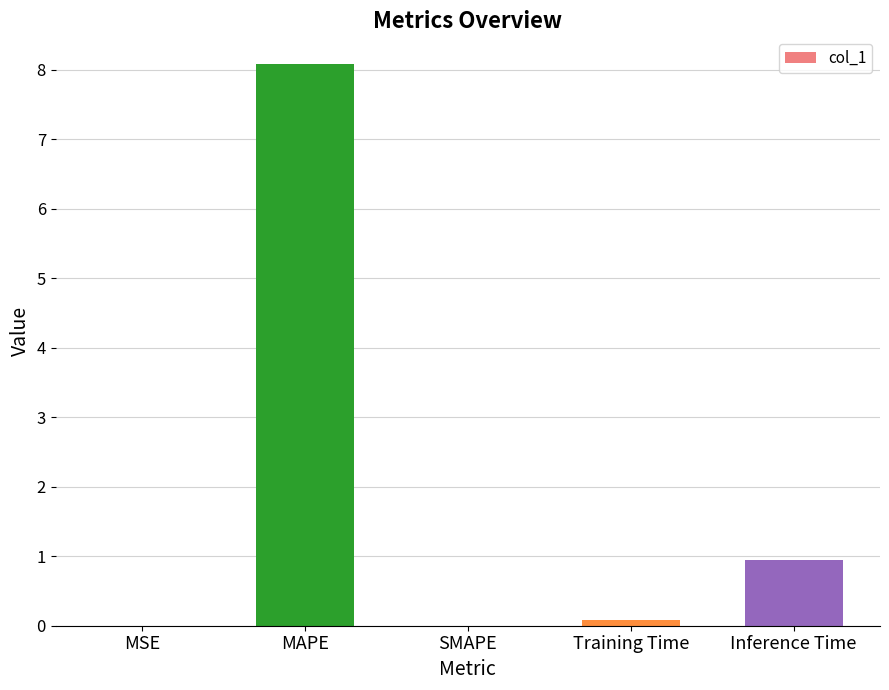

What is the change in value from SMAPE to Training Time?

+0.1